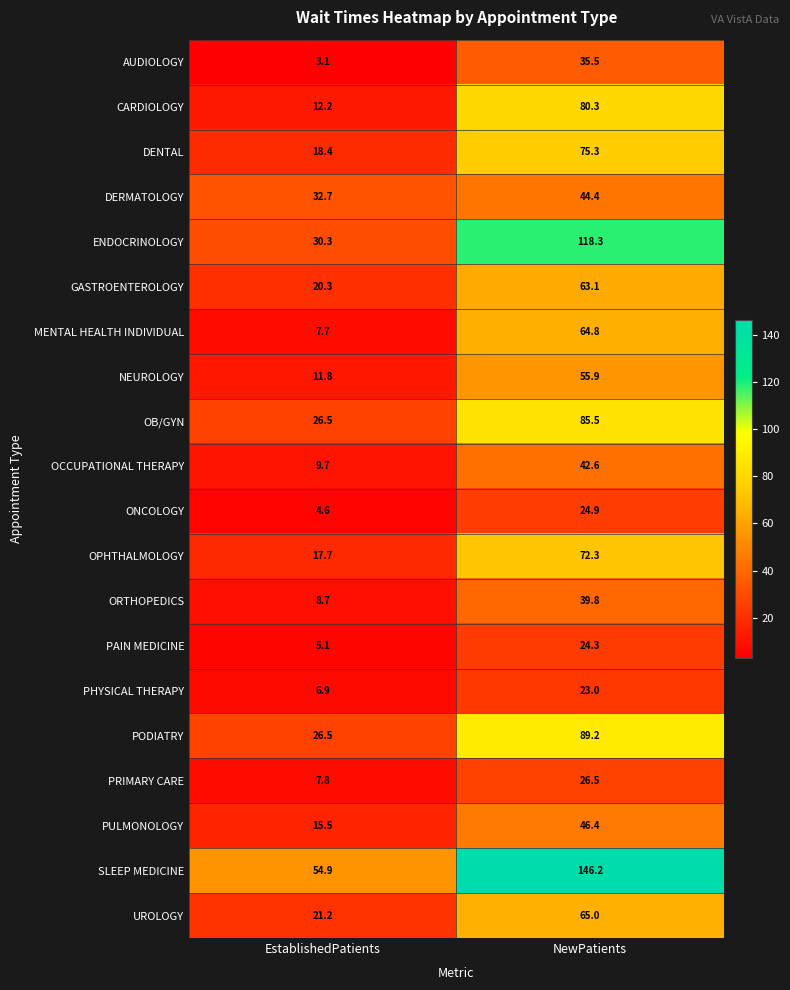

What is the difference between the CARDIOLOGY values at EstablishedPatients and NewPatients?

68.1